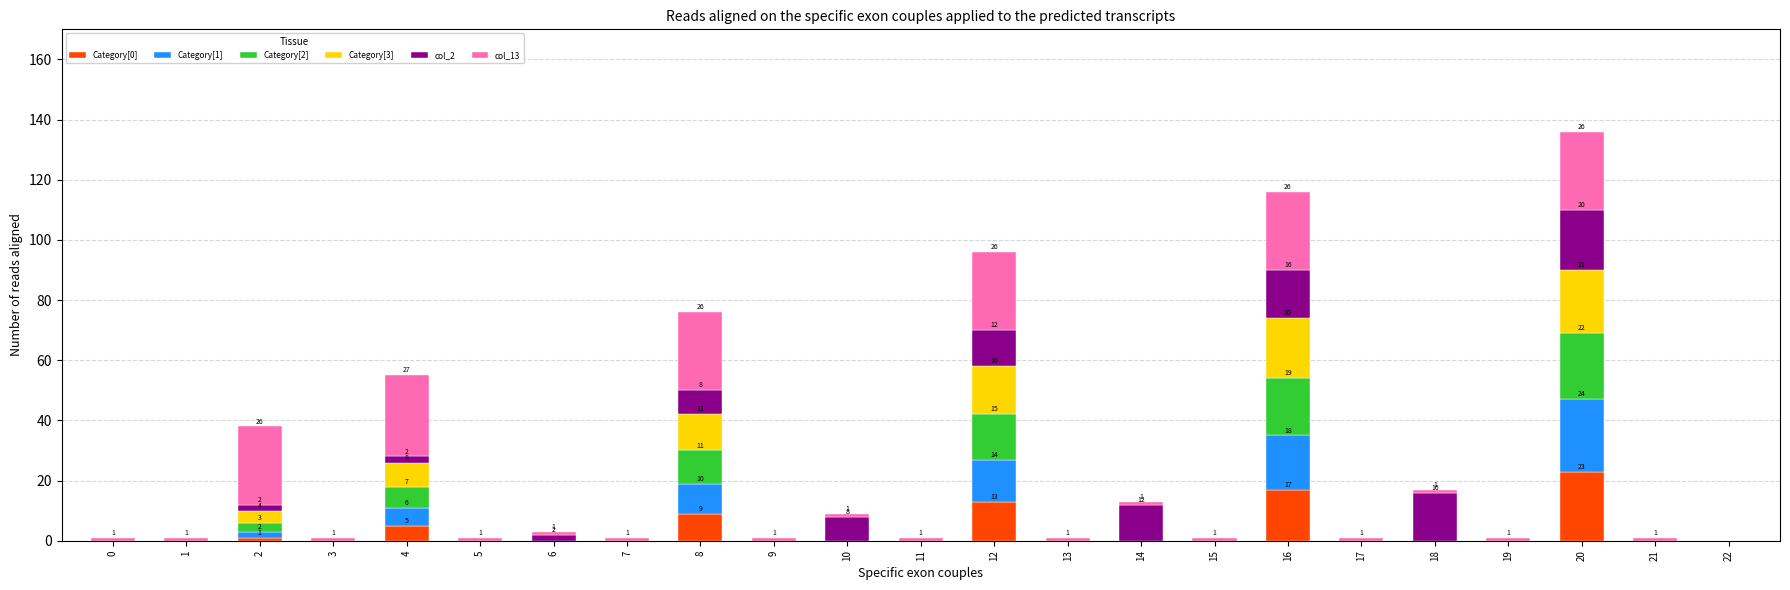

Is it true that Category[0] equals 13 at 12?

True